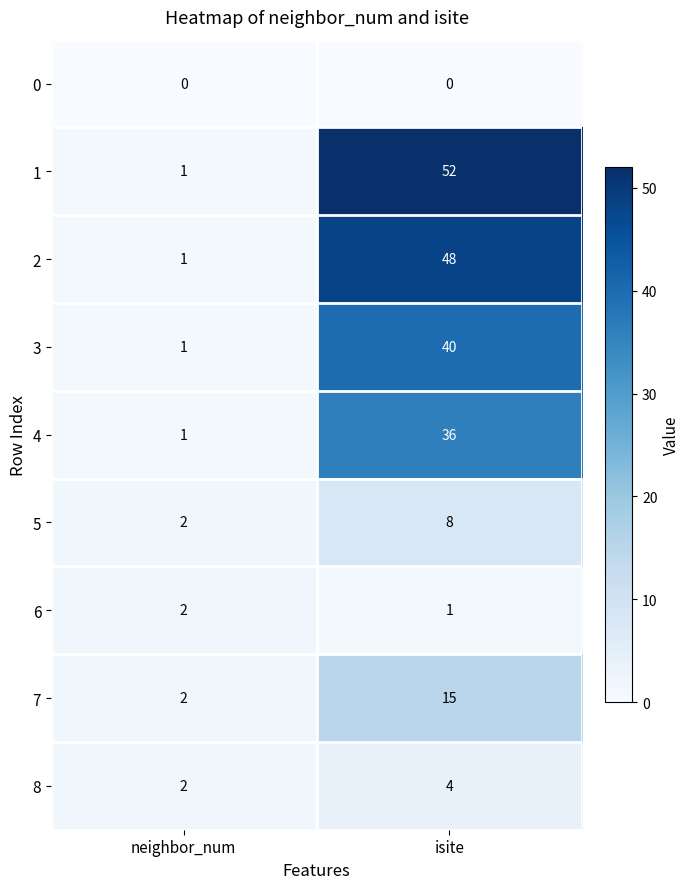

Which series changed the most between neighbor_num and isite?

1